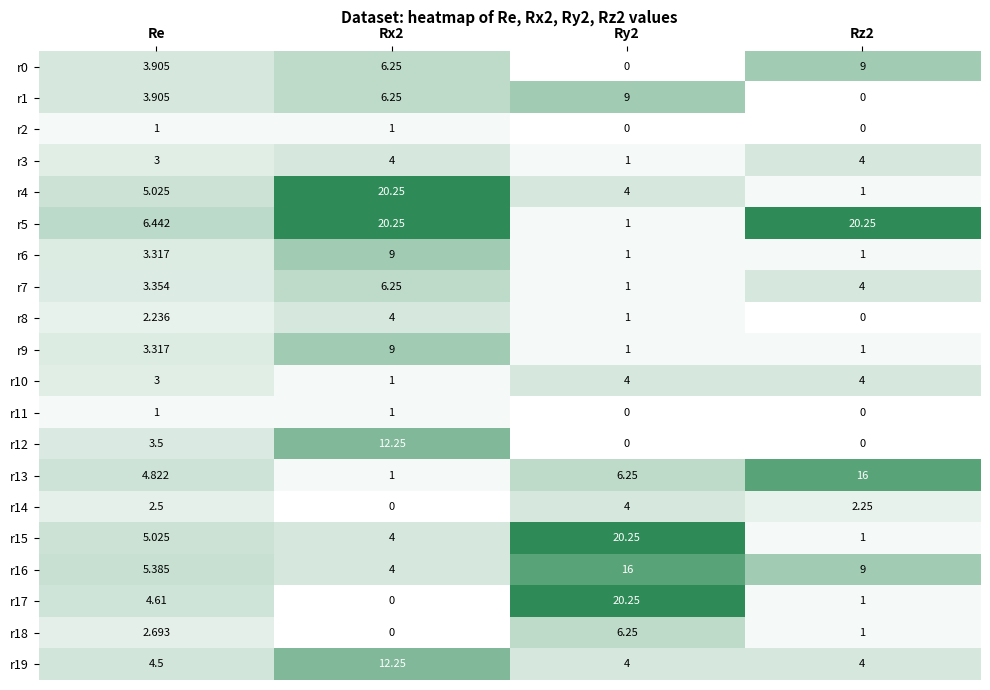

Where does the r9 series first go above 3?

Re